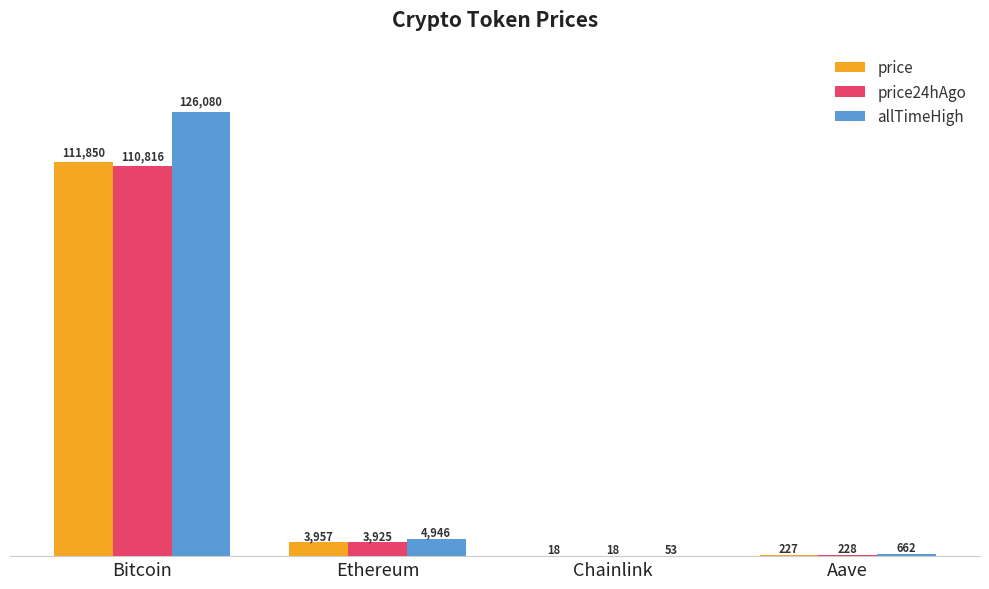

What is the maximum value shown in the chart?

126080.0